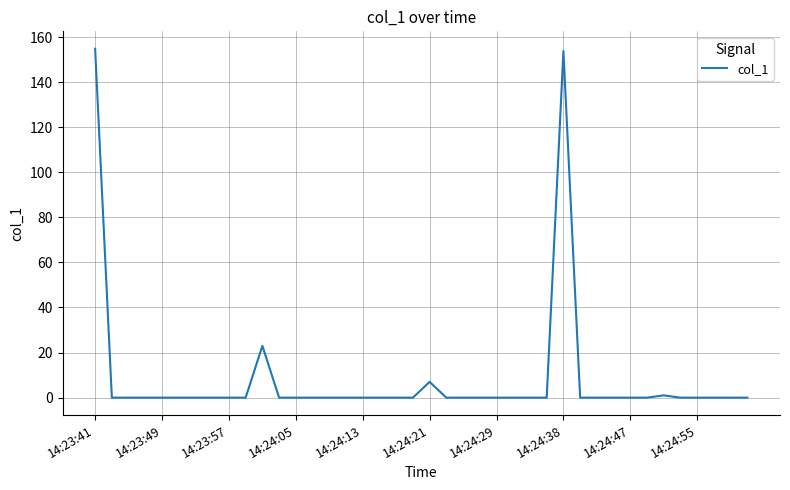

The chart shows a value of 1.8 at 14:24:21. True or false?

False